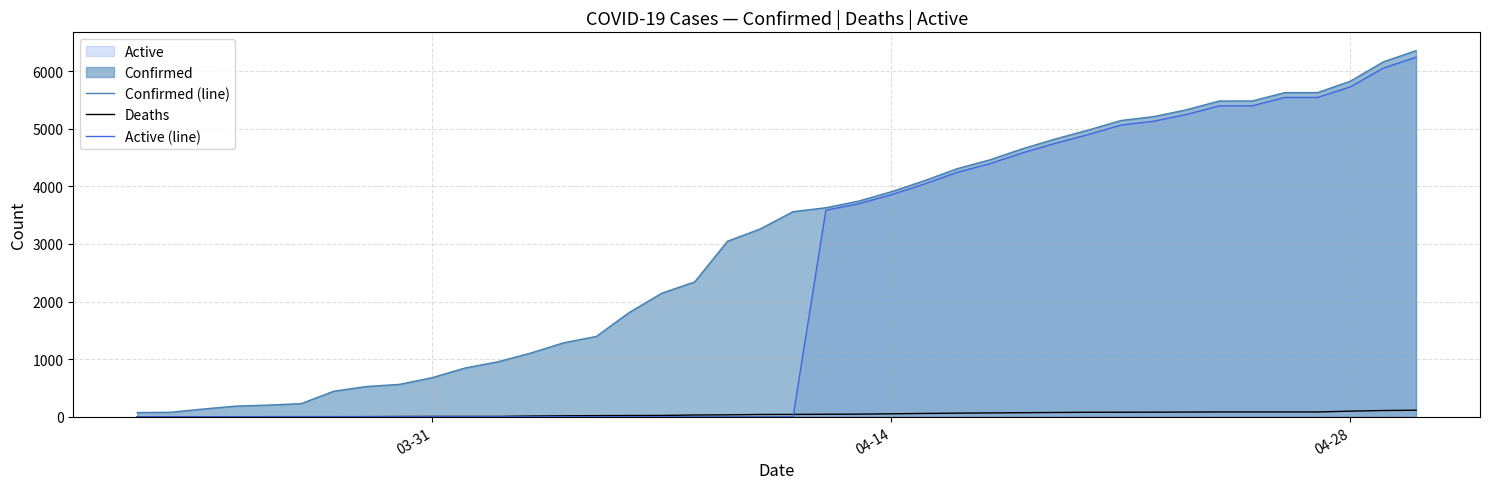

What is the maximum value shown in the chart?

6356